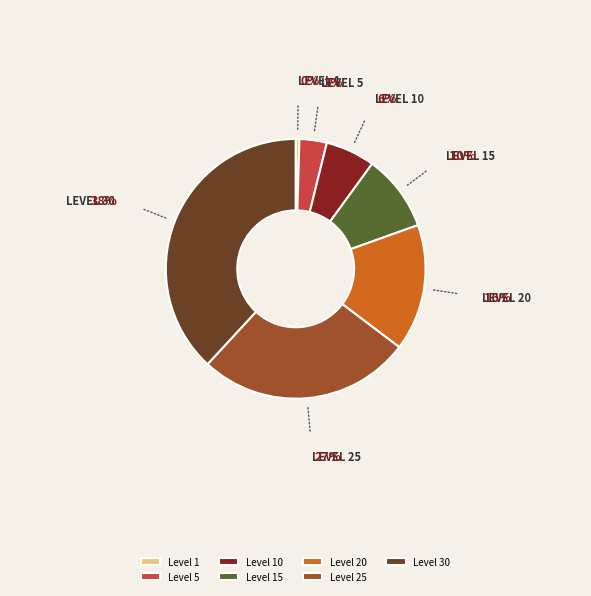

Does any single category account for the majority?

No